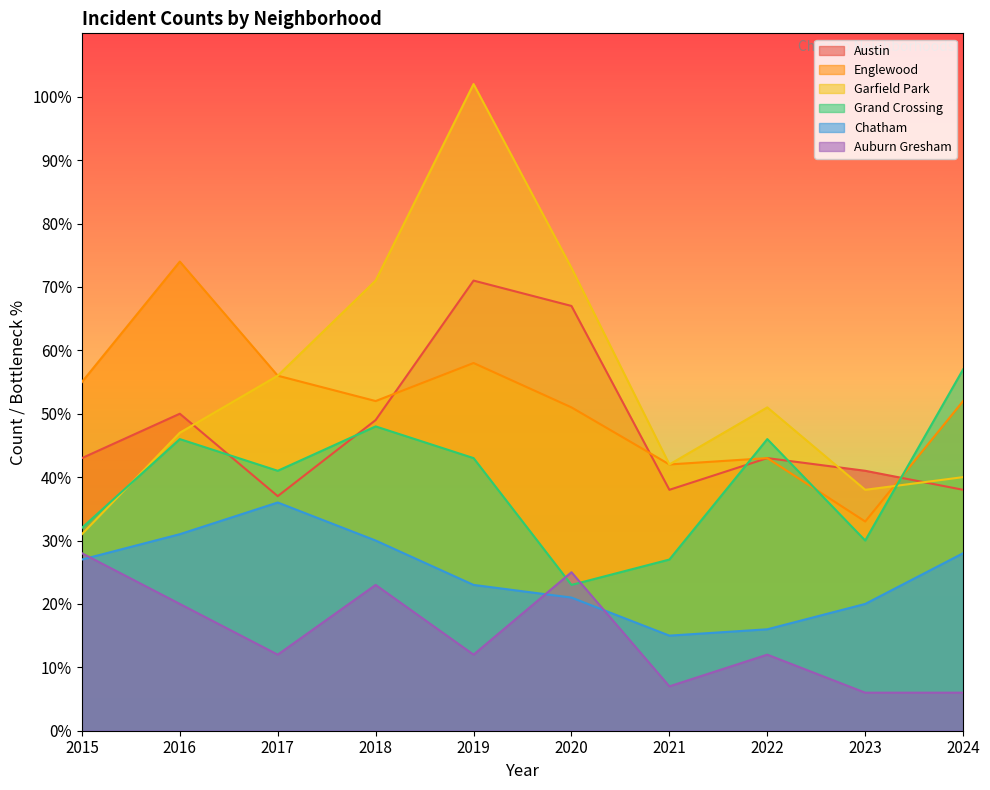

Which category has the lowest value in the Englewood series?

2023